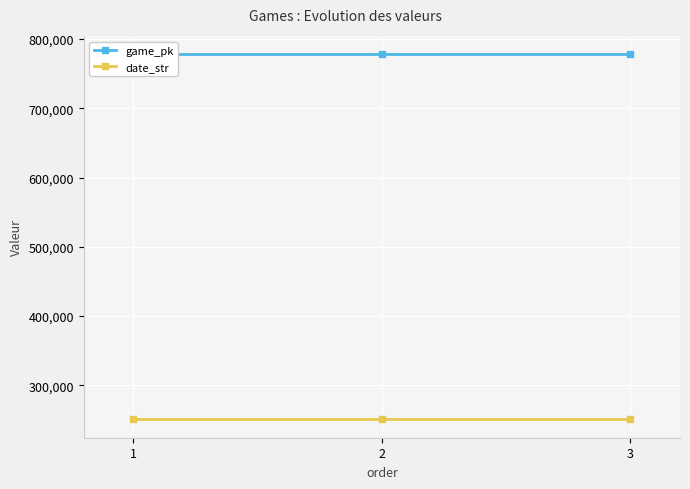

How many game_pk values are between 777793 and 777820?

3